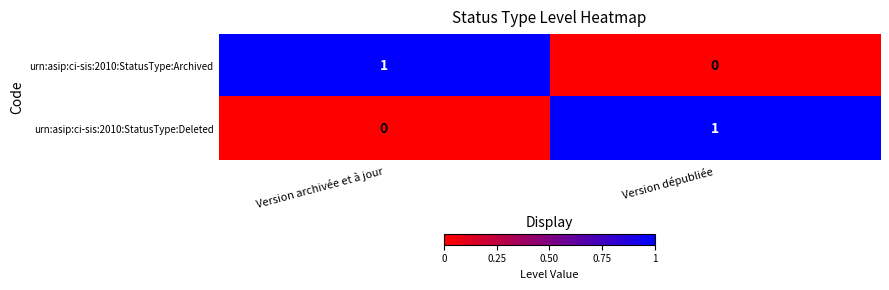

At which label is urn:asip:ci-sis:2010:StatusType:Deleted closest to 0?

Version archivée et à jour